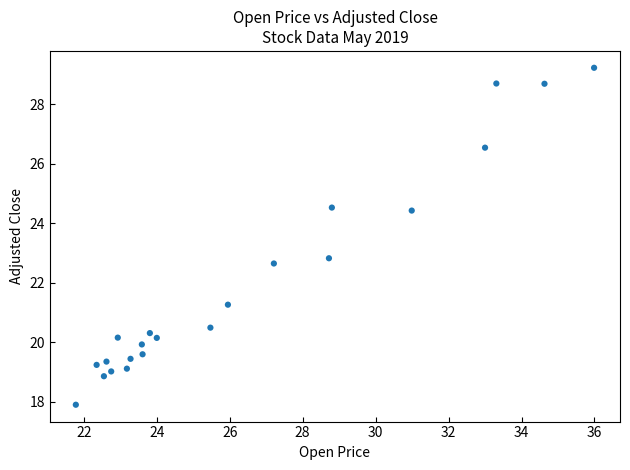

What is the range of X values (max minus min)?

14.2